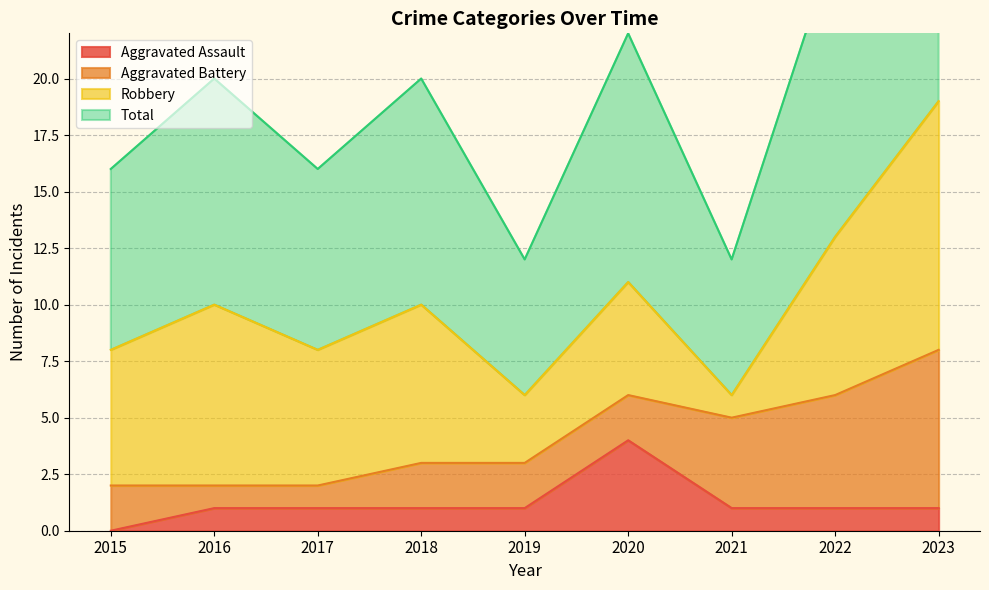

True or false: Aggravated Assault has more than 1 interior local peaks.

False